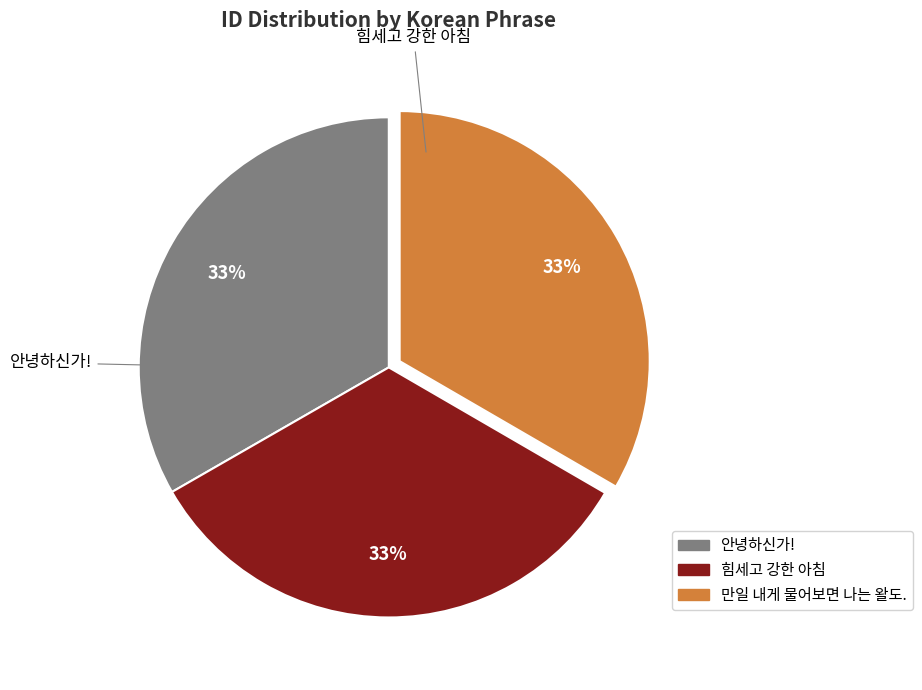

Is there a majority slice in this chart?

No